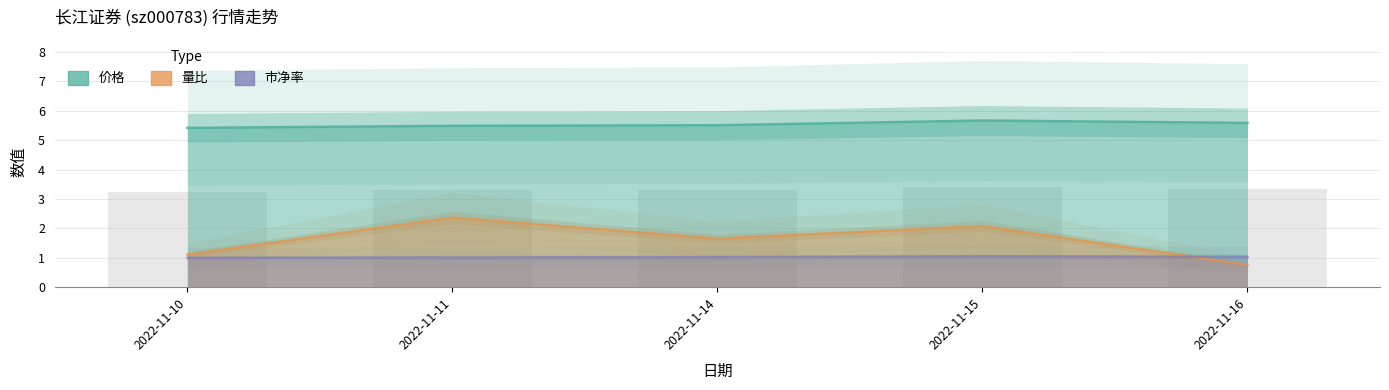

At which label is 价格 closest to 5?

2022-11-10